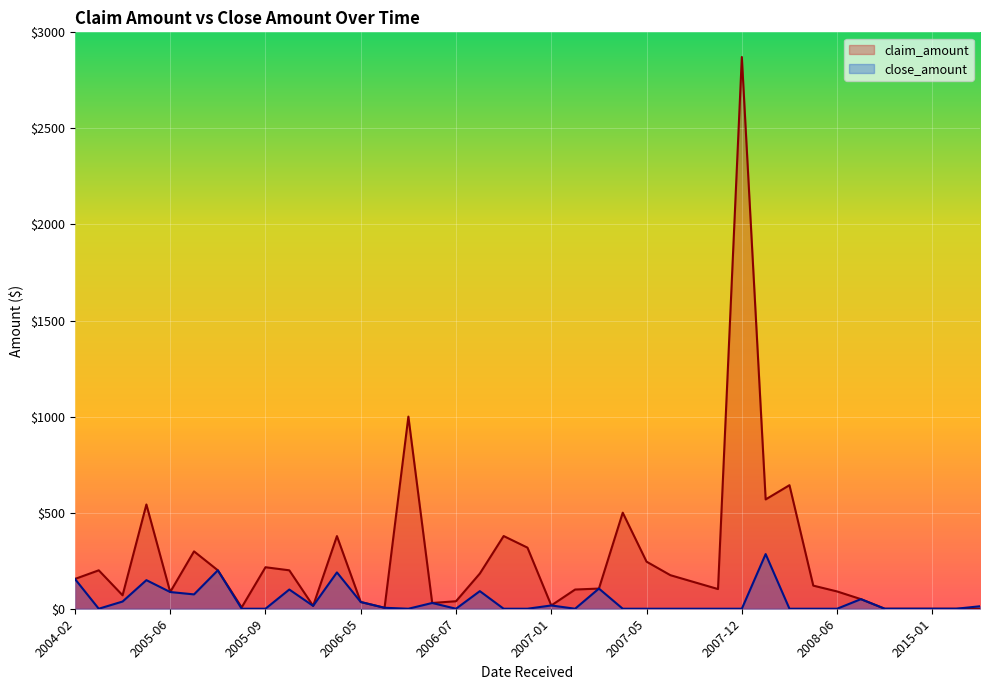

Which category has the lowest value in the claim_amount series?

2011-12-12